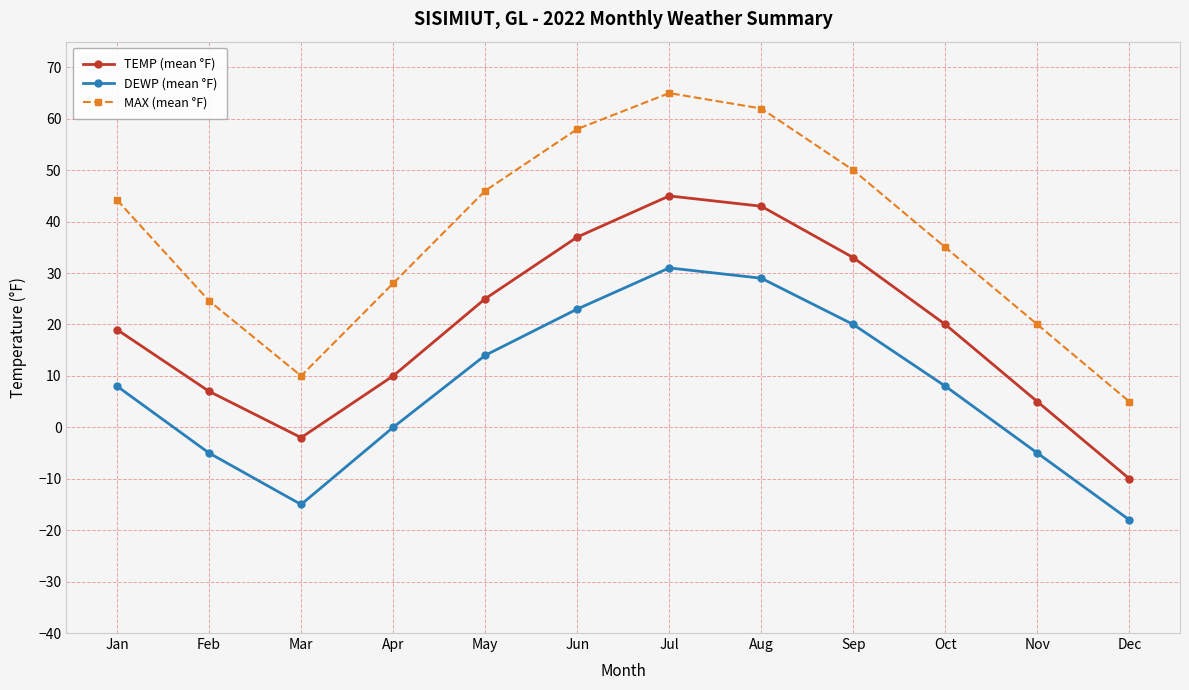

What is the total value across all series at Nov?

20.0